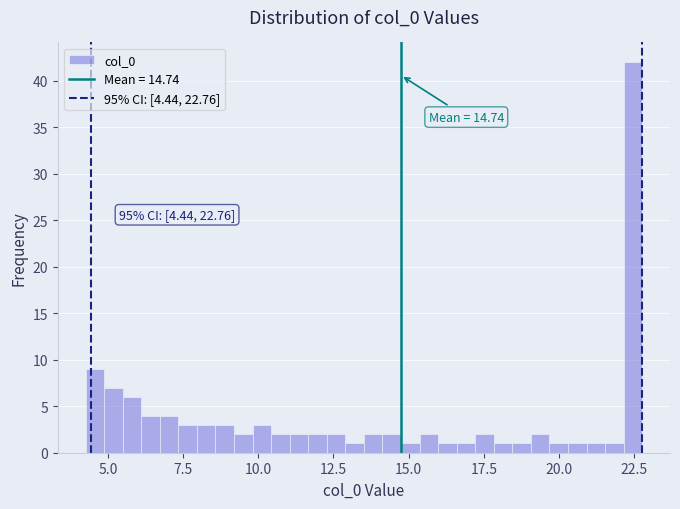

Around what value on the x-axis is the tallest bar? Give the approximate position of its centre, as read against the axis.

22.5